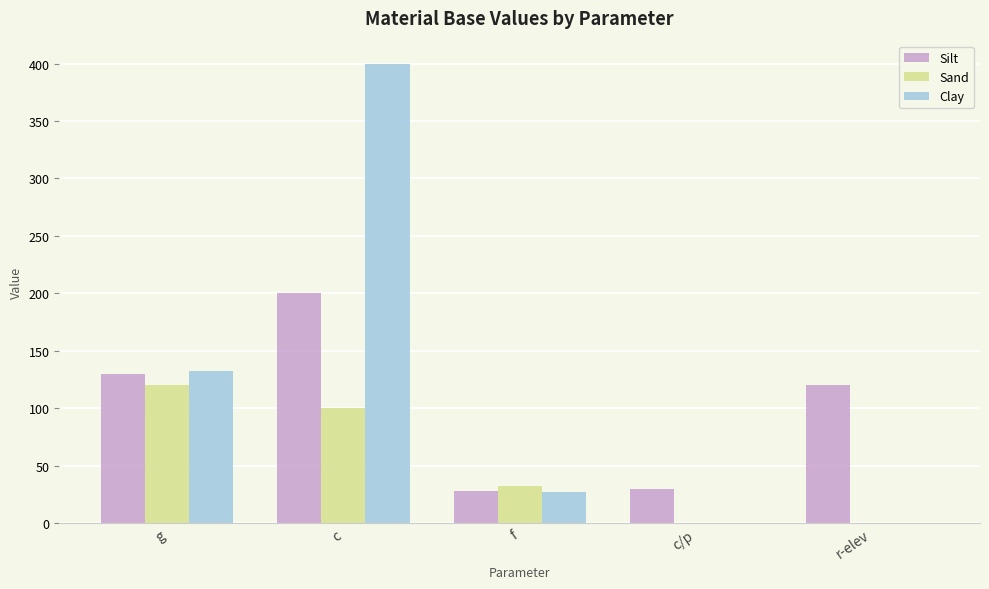

What value does the Clay series have at f?

27